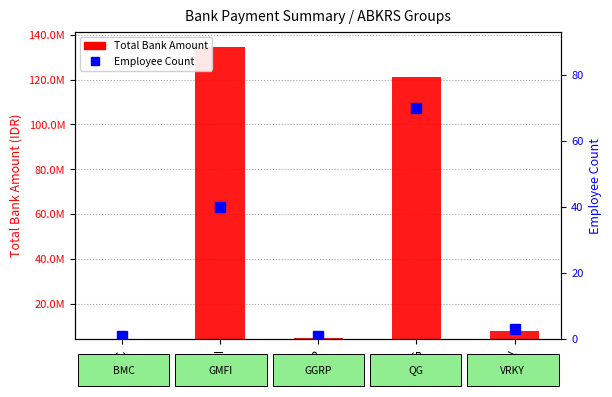

Which has a higher value, GMFI or BMC?

GMFI